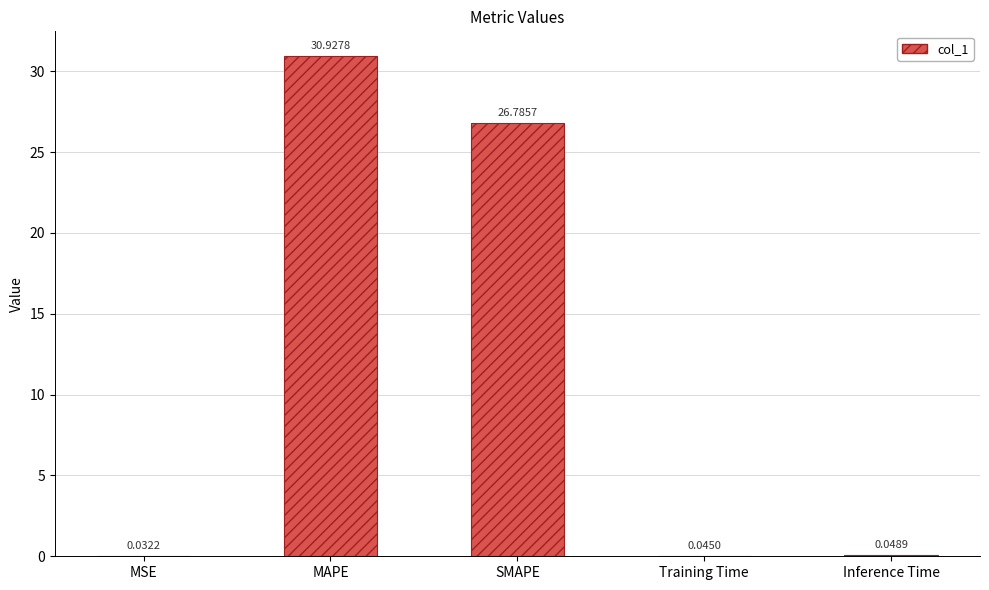

What is the change in value from SMAPE to Inference Time?

-26.7